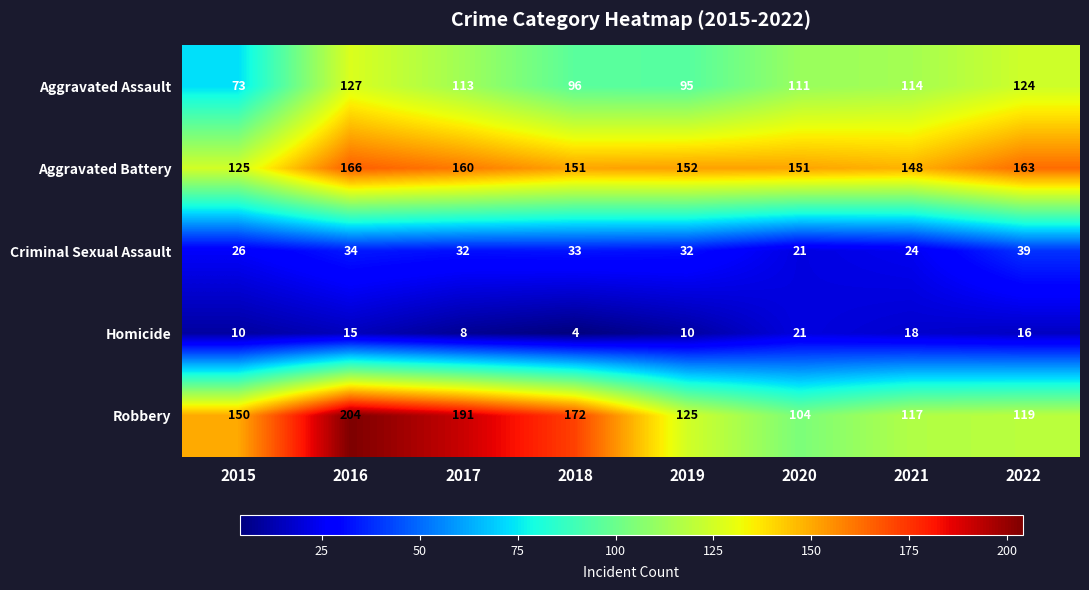

Which series has the largest total across all categories?

Aggravated Battery